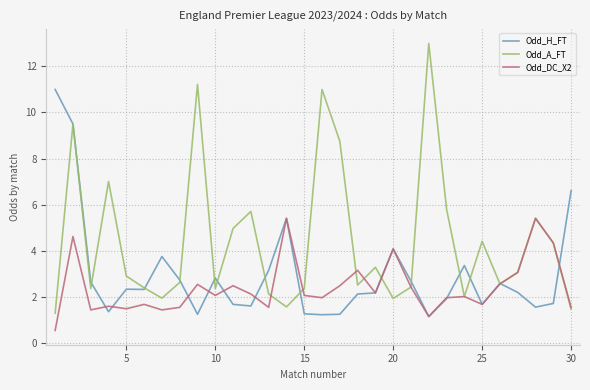

How many interior local peaks does the Odd_DC_X2 series have?

10